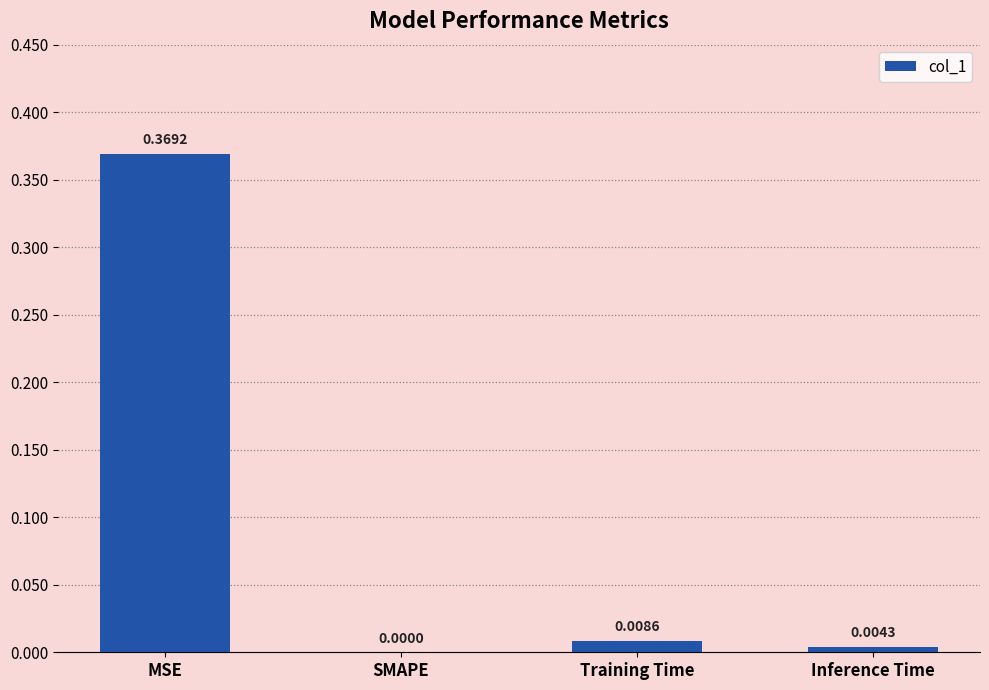

What is the change in value from MSE to SMAPE?

-0.4